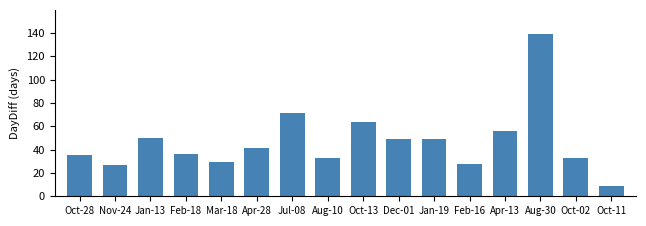

Count the number of categories in the chart.

16